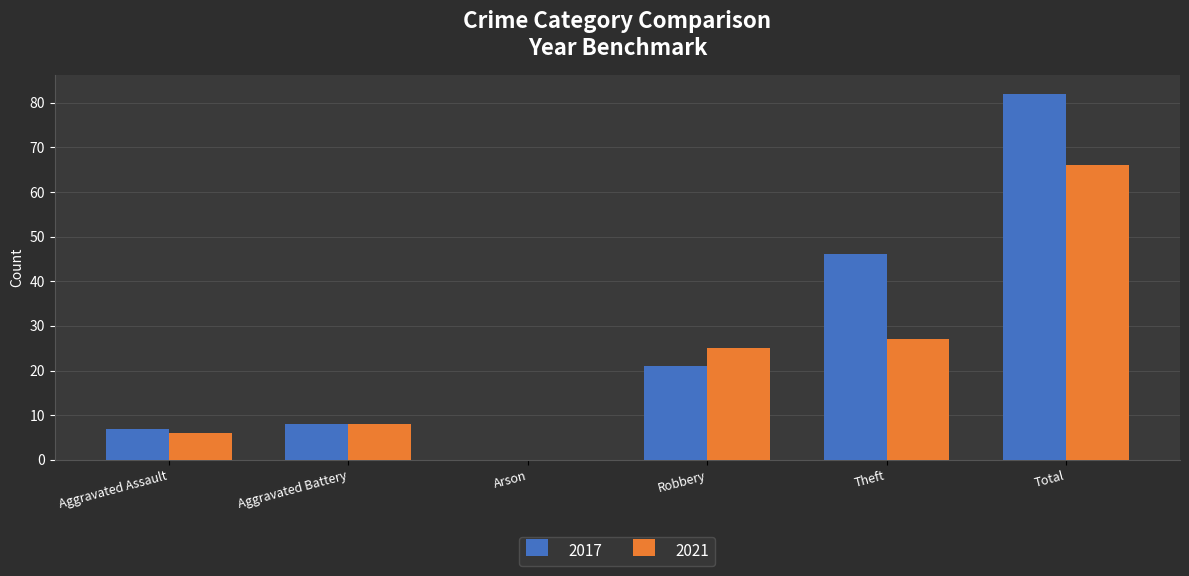

How many positive values does the 2017 series have?

5